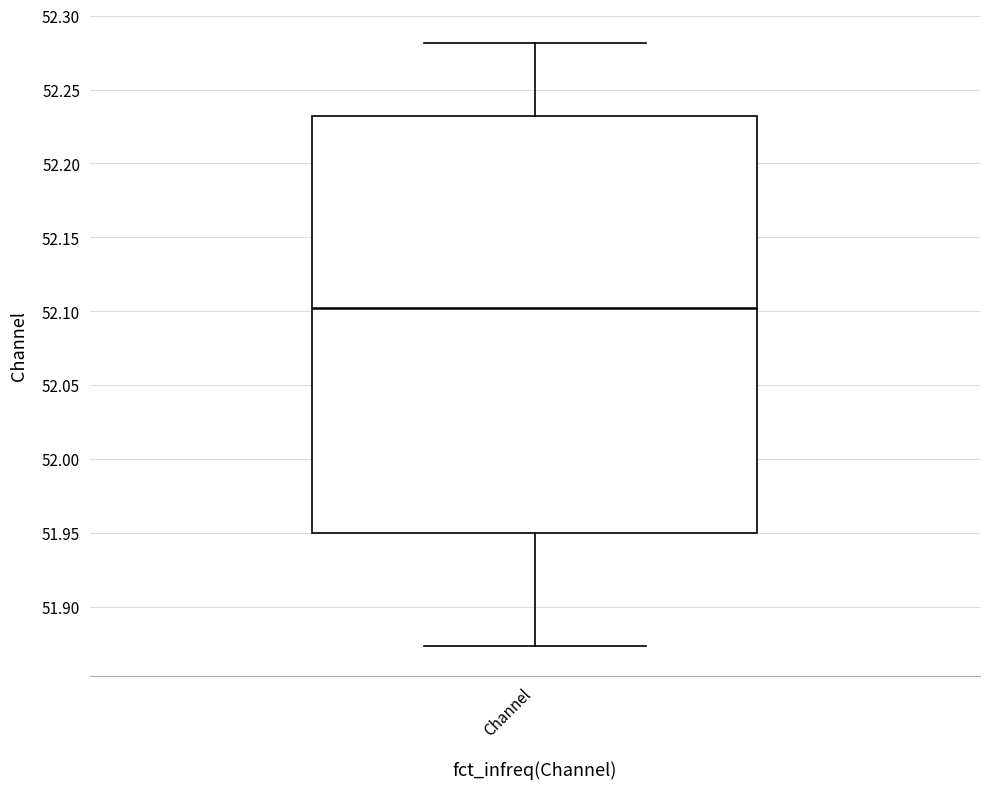

Where is the lower edge of the box for Channel on the y-axis? The values are not printed on the chart, so give them approximately, as read against the axis.

51.950